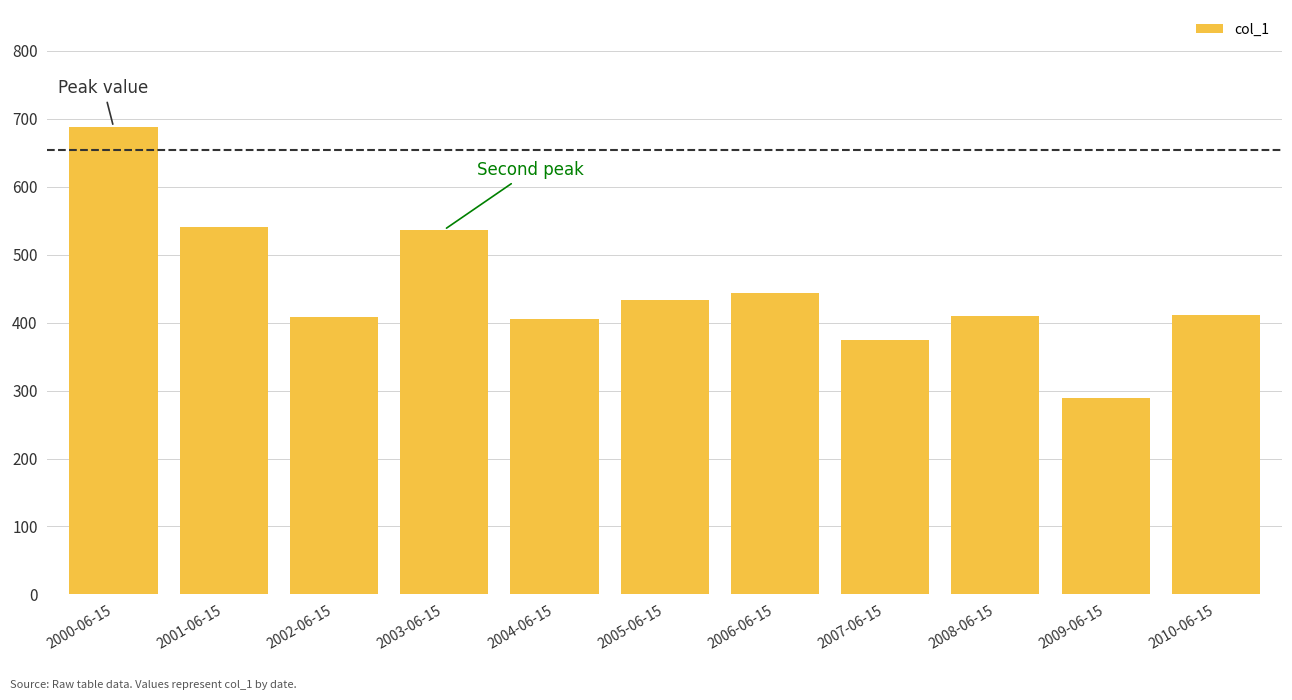

Is it true that the value at 2002-06-15 is 408.8?

True